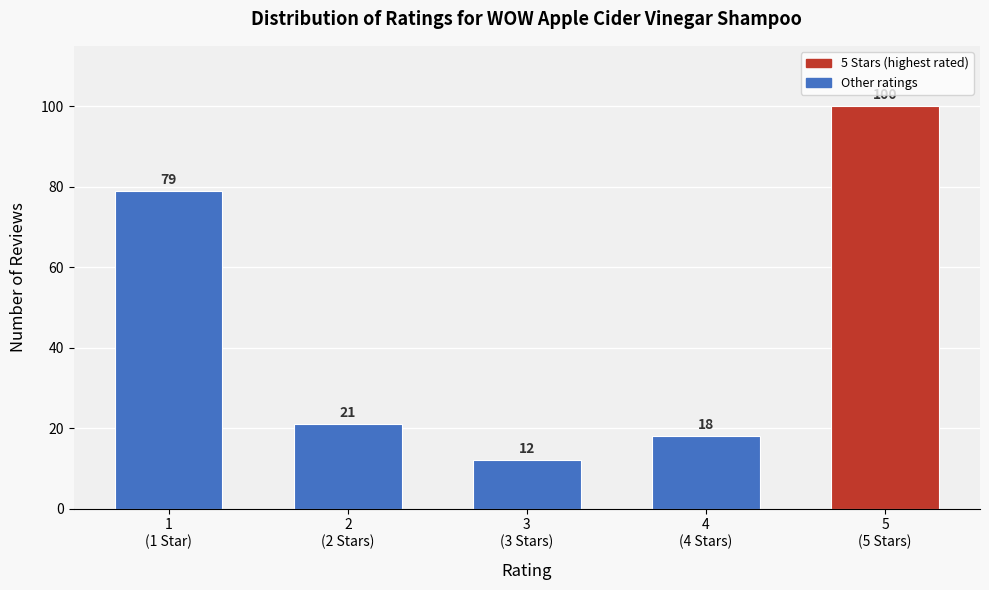

Reading right to left, list all the values displayed in this chart.

100	18	12	21	79